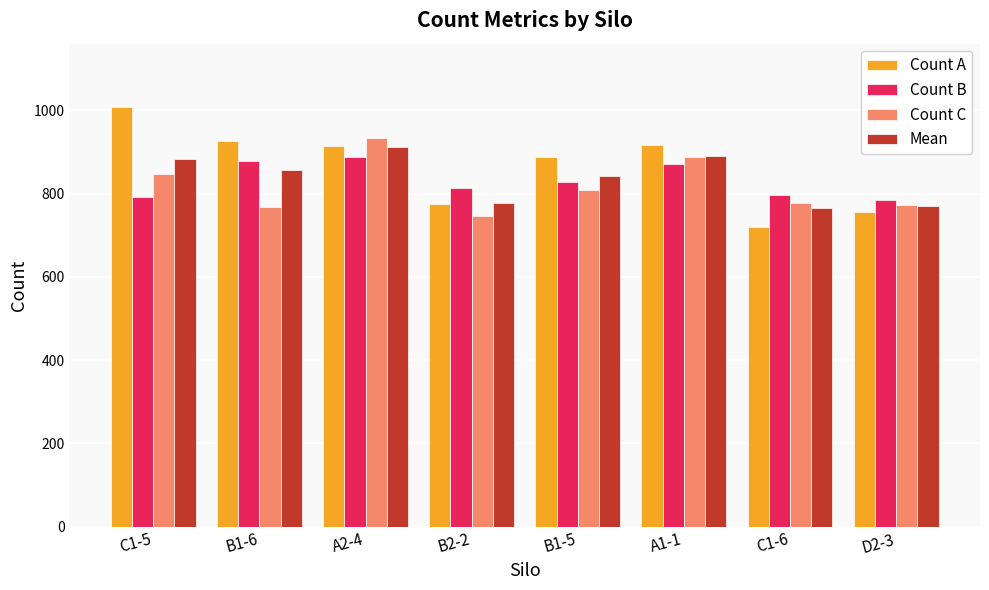

At how many categories does at least one series exceed 780?

8